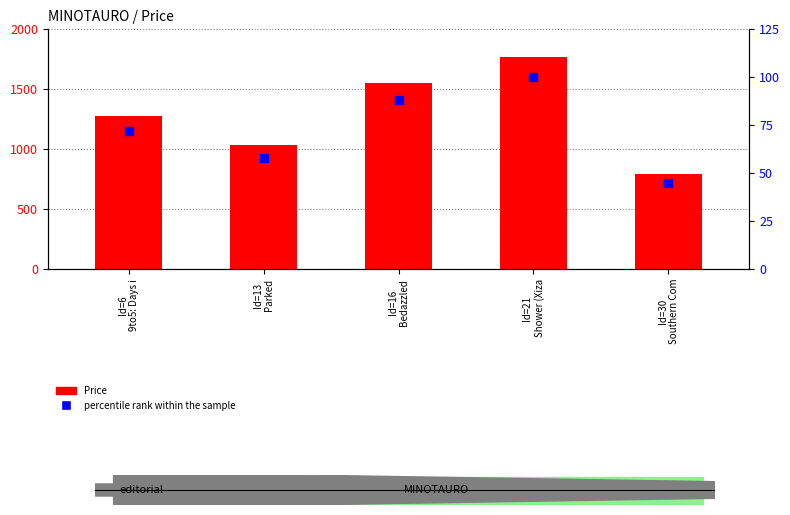

Which series has the largest Y range (max minus min)?

Price